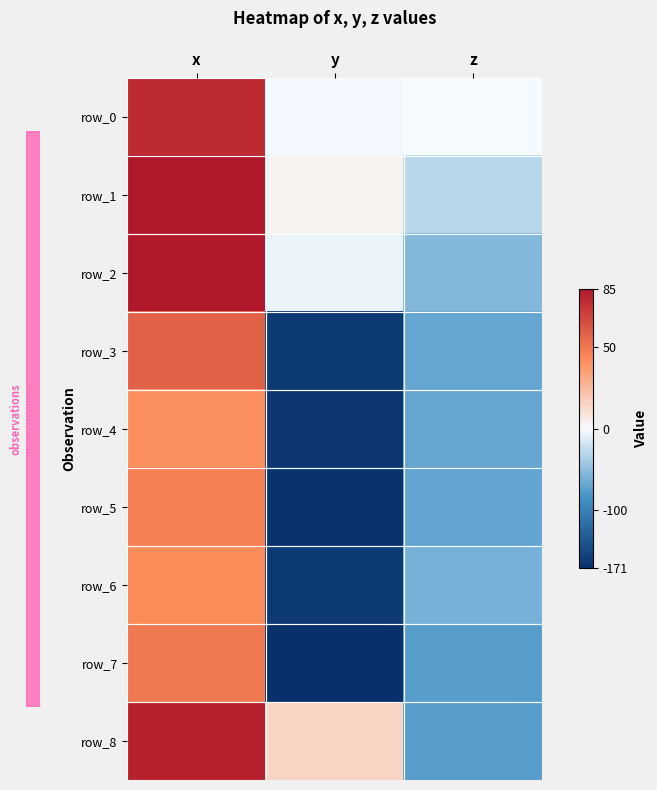

What is the spread (max minus min) of values at x?

44.3